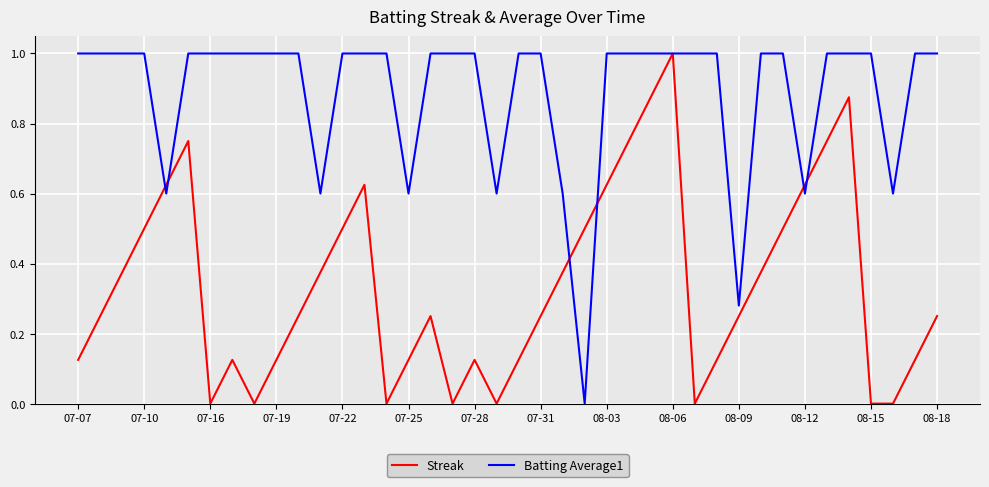

Rank the series by their average value, from highest to lowest.

Batting Average1, Streak